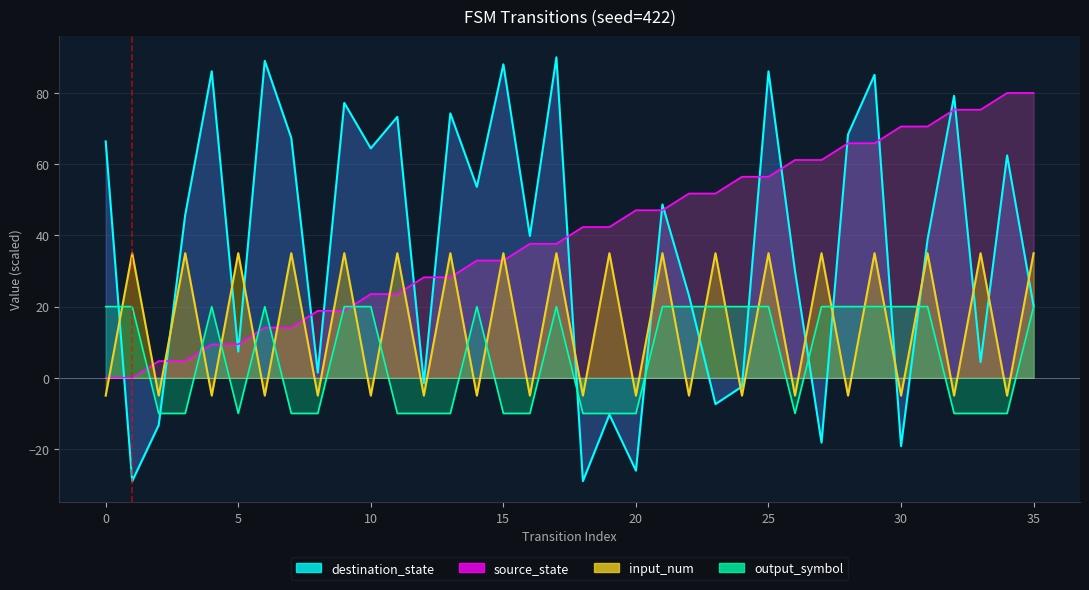

What are all the series names shown in the legend?

destination_state, source_state, input_num, output_symbol